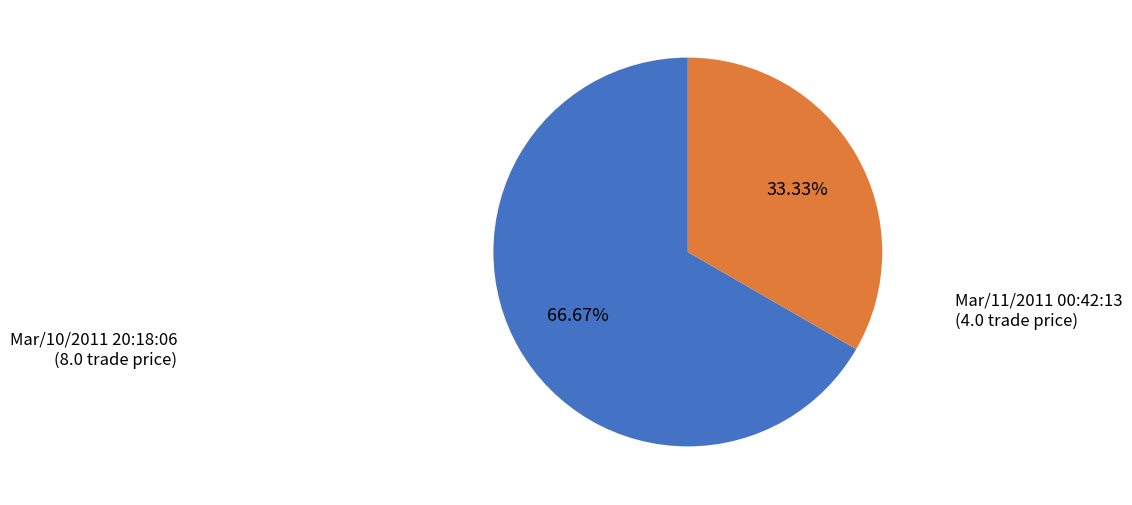

Is it true that Mar/11/2011 00:42:13 is 22% of the pie?

False